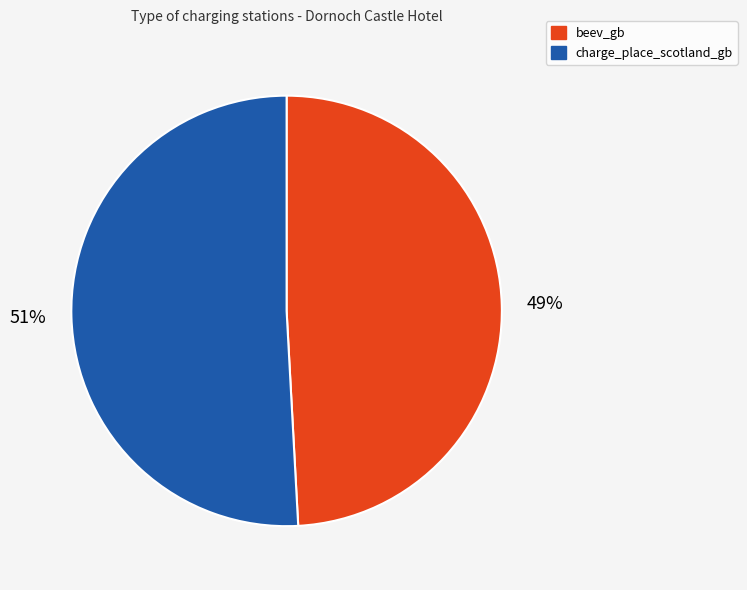

To the nearest percent, what is the combined percentage of beev_gb and charge_place_scotland_gb?

100%